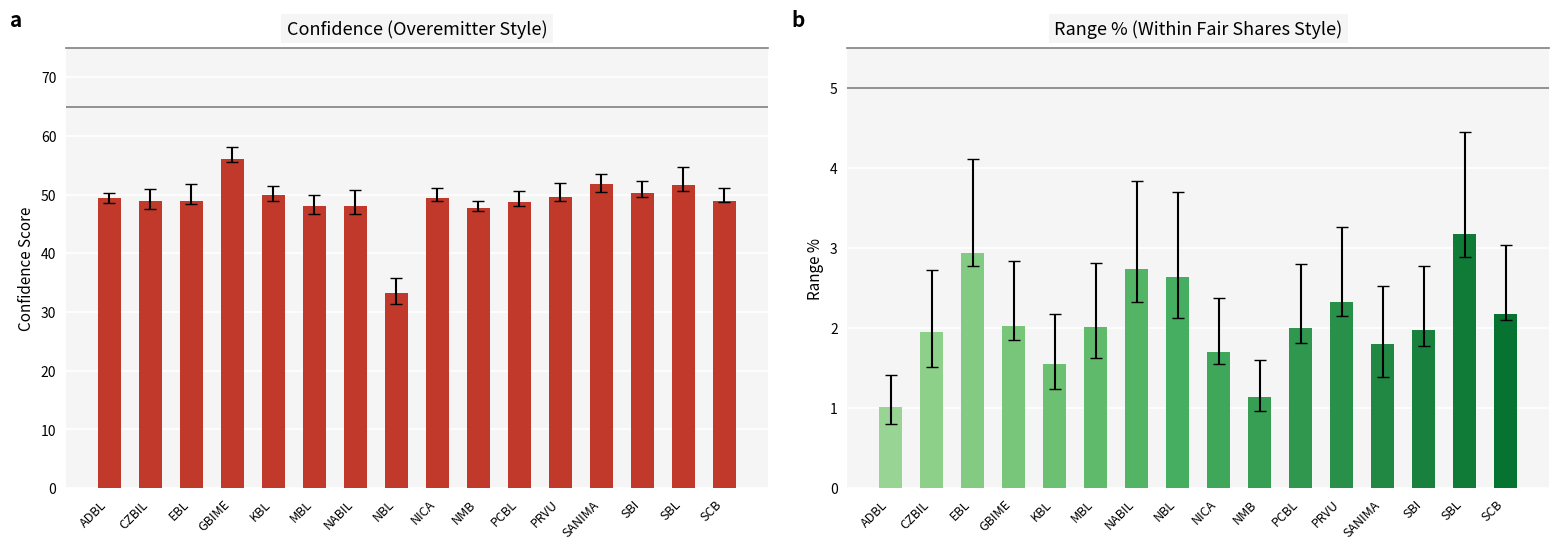

What is the average value?

48.8